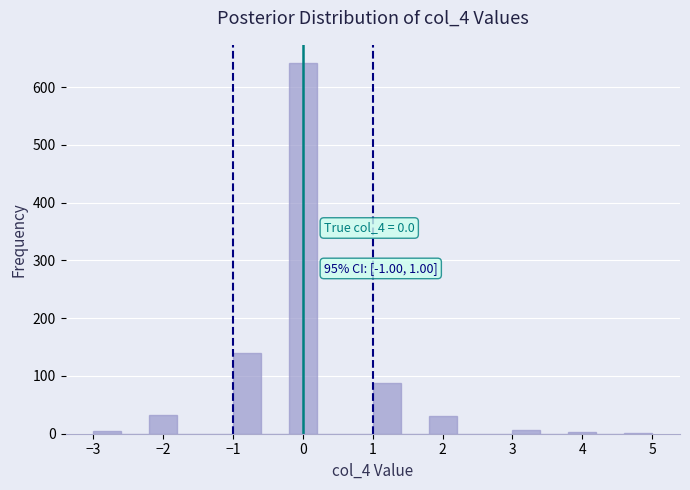

Which range on the x-axis has the tallest bar?

-0.2 to 0.2